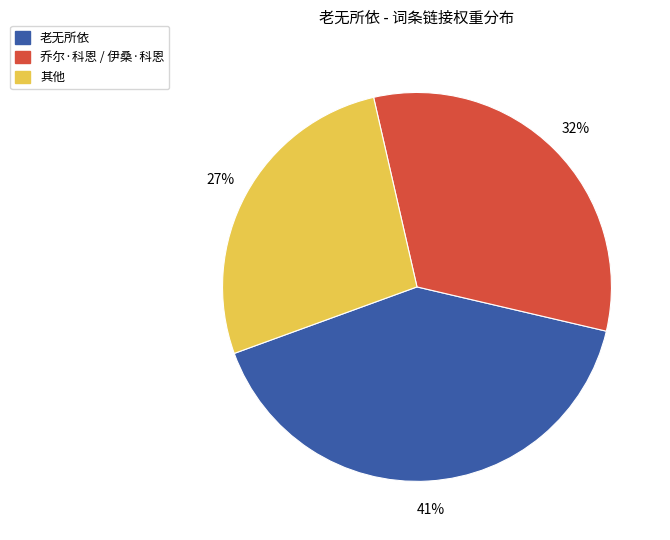

Is there any slice that represents more than half of the pie?

No